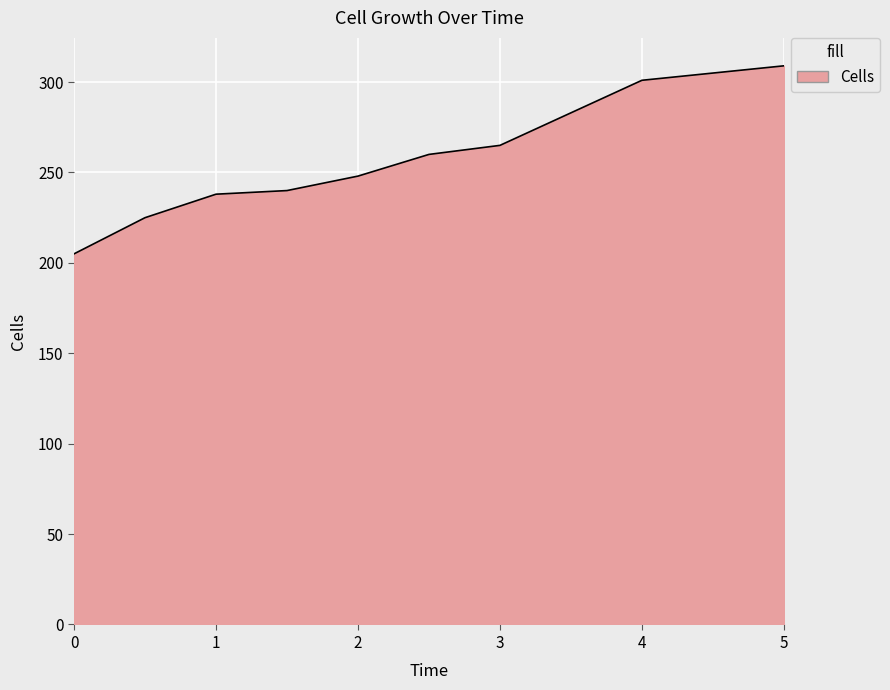

What is the greatest value displayed?

309